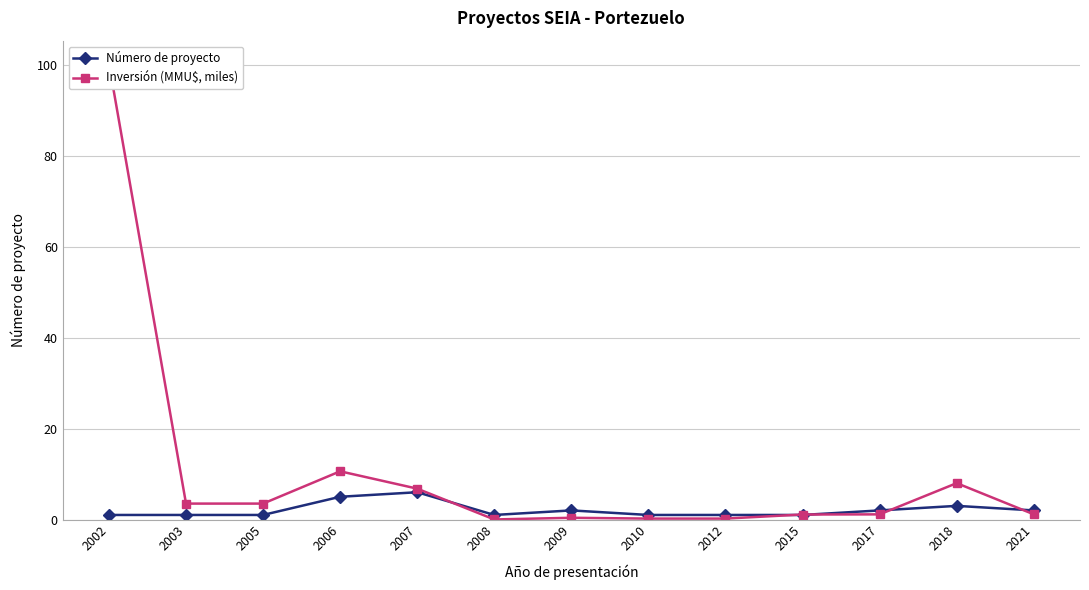

Reading right to left, transcribe all the data shown in this chart.

Número de proyecto: 2021=2.0	2018=3.0	2017=2.0	2015=1.0	2012=1.0	2010=1.0	2009=2.0	2008=1.0	2007=6.0	2006=5.0	2005=1.0	2003=1.0	2002=1.0
Inversión (MMU$, miles): 2021=1.1	2018=8.0	2017=1.1	2015=1.1	2012=0.2	2010=0.2	2009=0.4	2008=0.0	2007=6.8	2006=10.6	2005=3.5	2003=3.5	2002=100.3